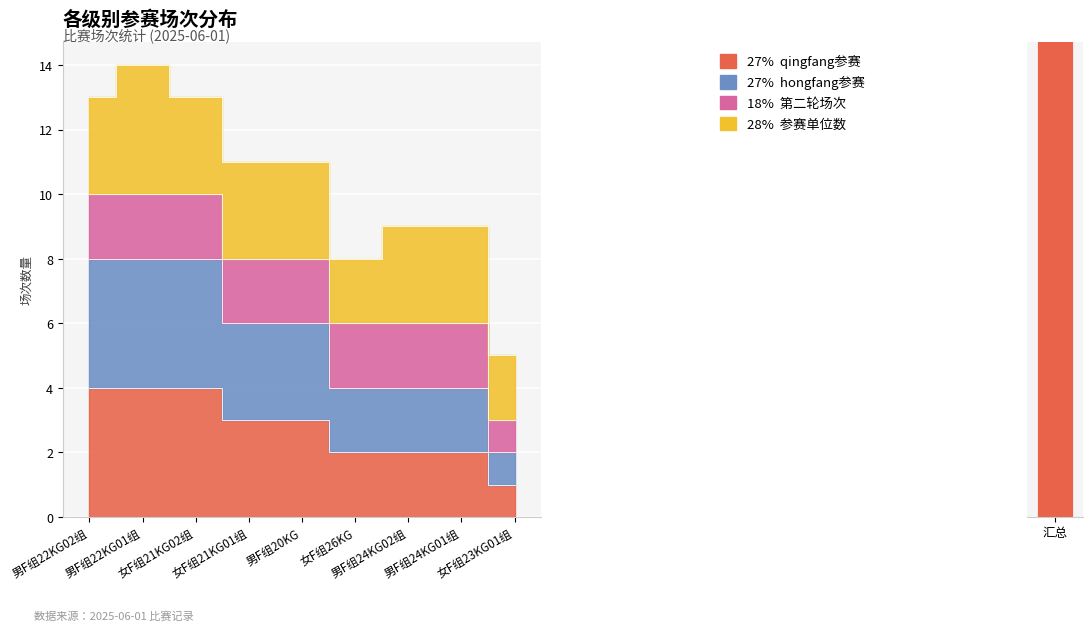

Which series has the largest range (max minus min)?

hongfang参赛